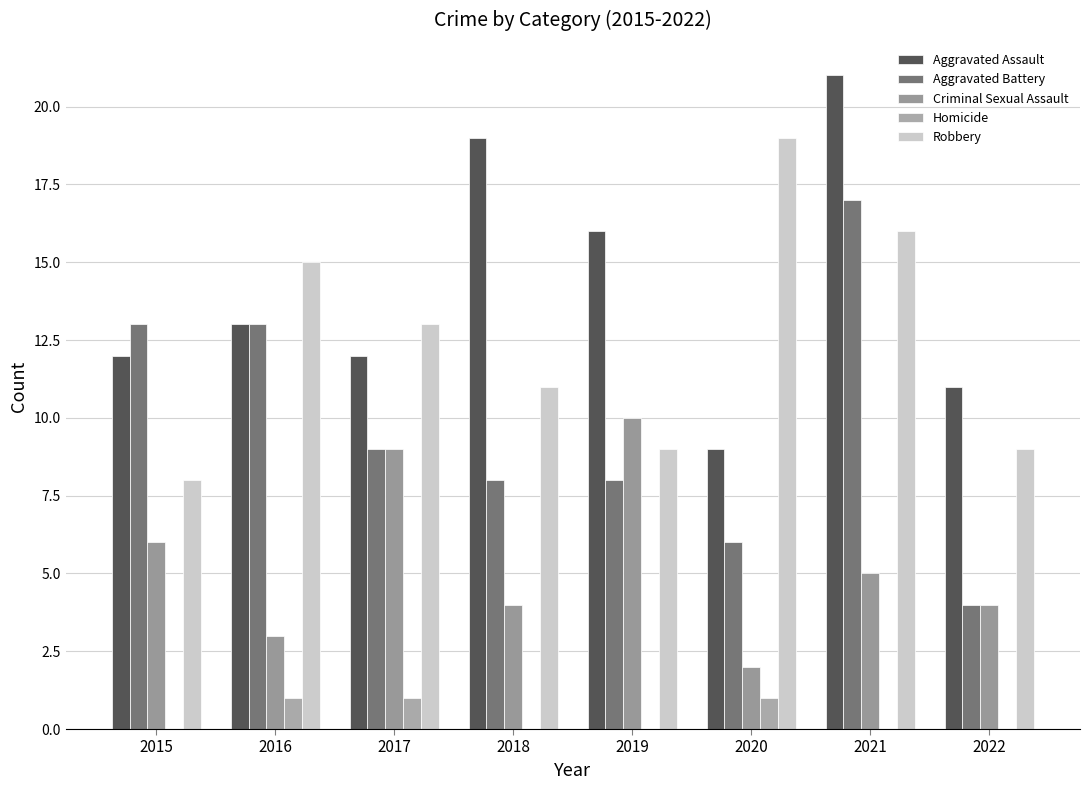

Are the bars grouped side by side (vs. stacked)?

Yes